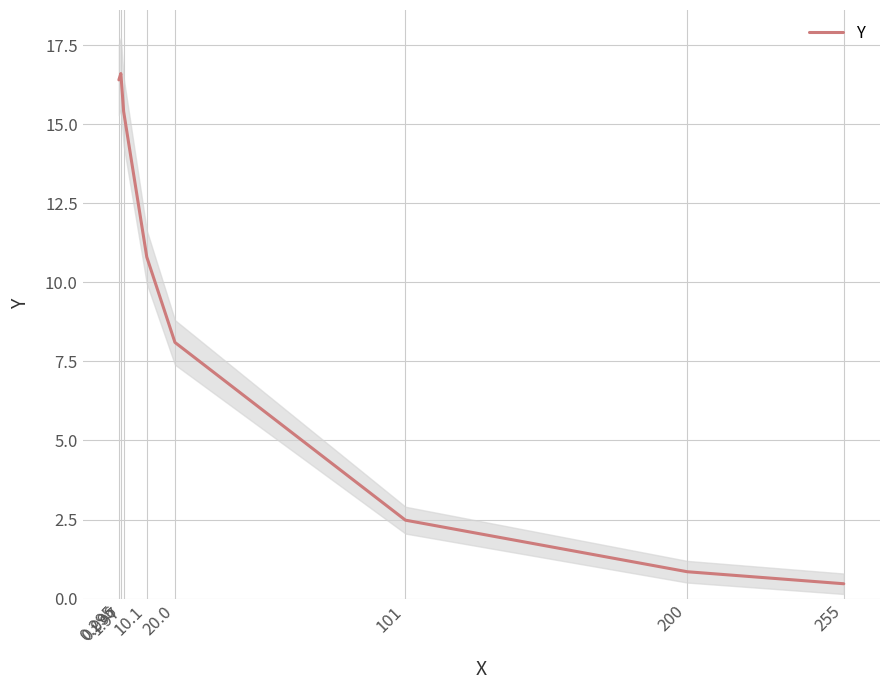

Is this an area chart (filled region under the line)?

No